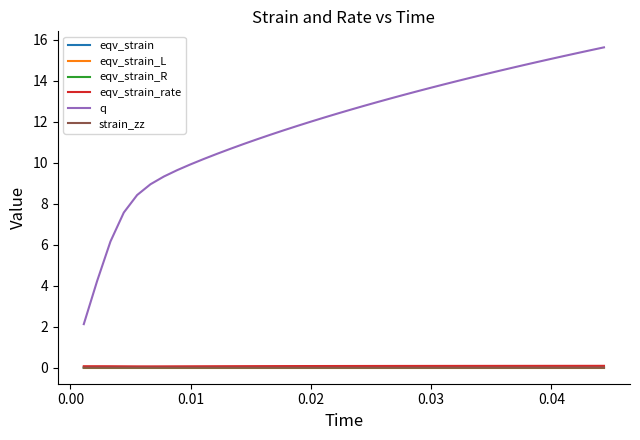

Which series has the largest range (max minus min)?

q